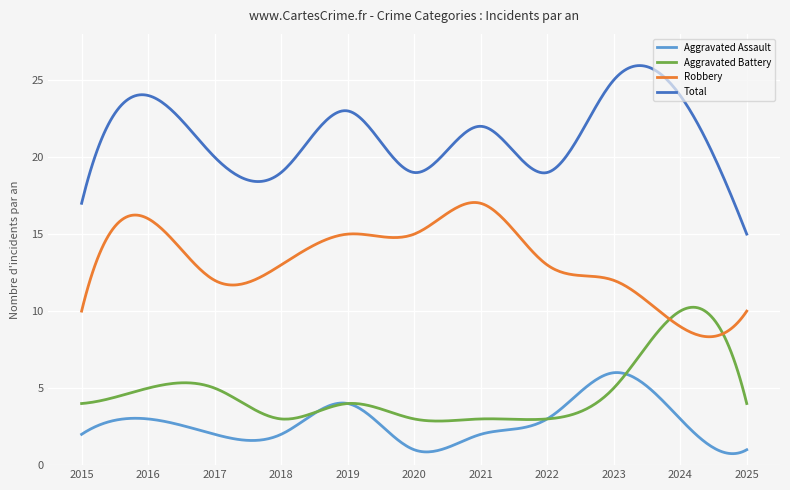

True or false: Aggravated Assault and Robbery cross at least once.

False